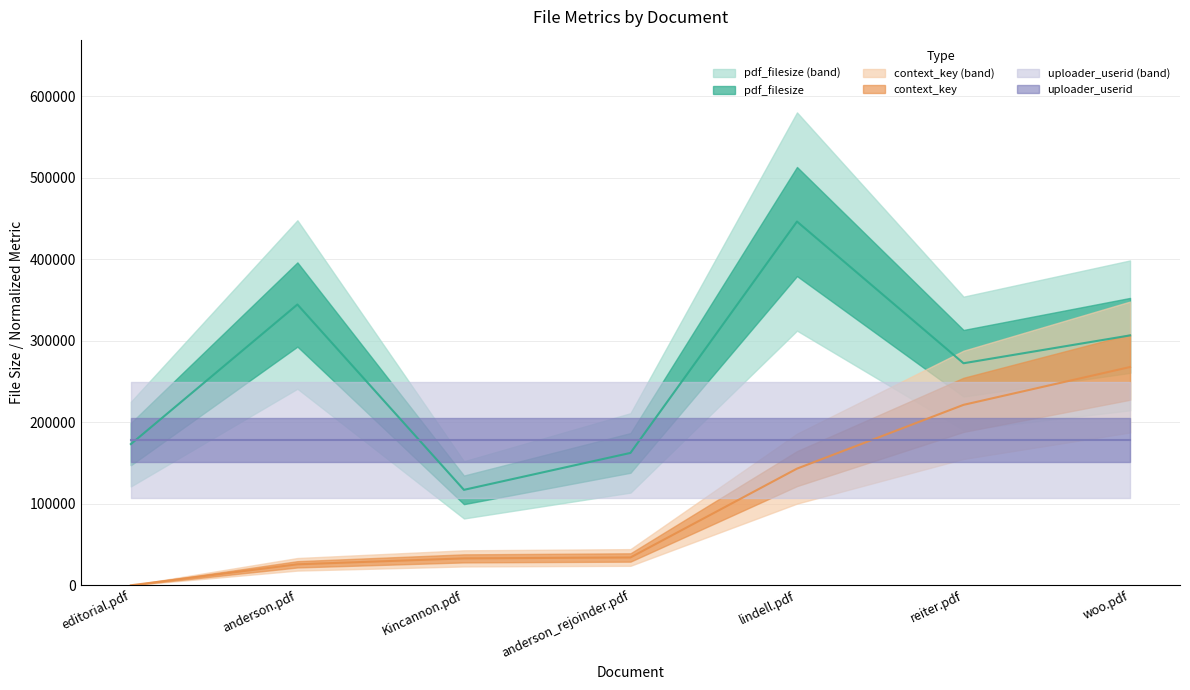

Which label corresponds to the smallest value in the chart?

editorial.pdf